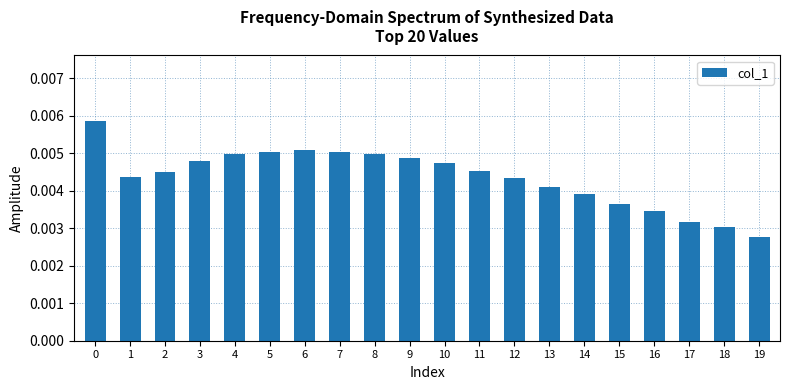

At which label is the value closest to 0?

19